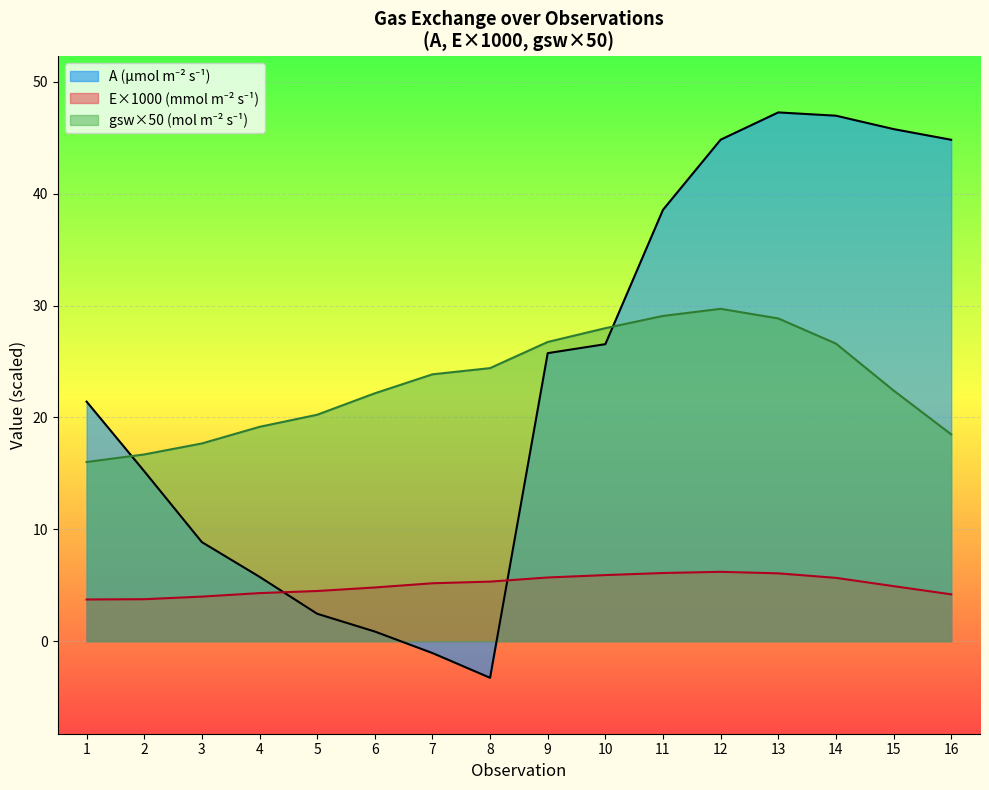

Does the chart display data point markers on the line(s)?

No